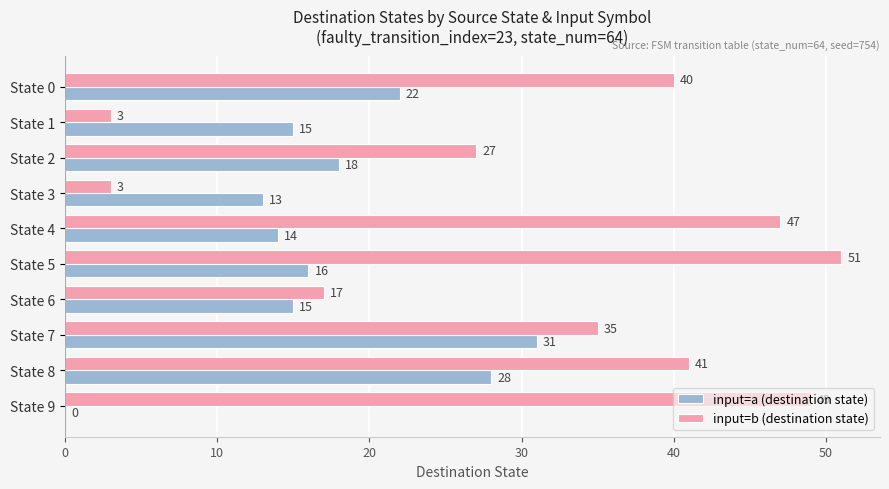

What is the sum of the input=a (destination state) values at State 2 and State 7?

49